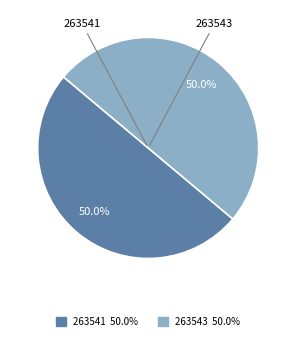

Which category has the smallest portion of the pie?

263541